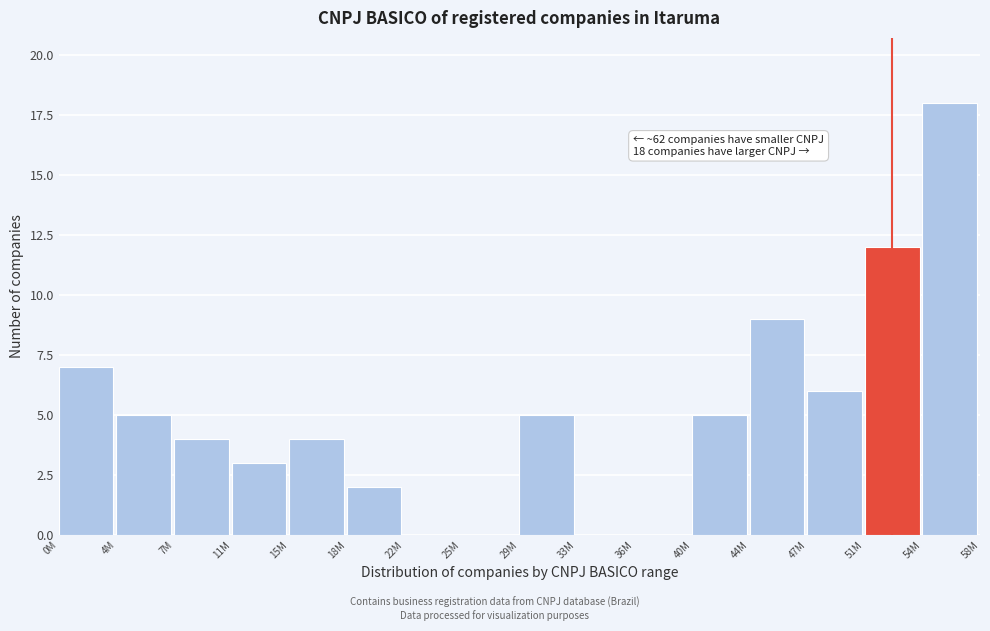

Reading left to right, extract all data points from this chart.

0M=7	4M=5	7M=4	11M=3	15M=4	18M=2	22M=0	25M=0	29M=5	33M=0	36M=0	40M=5	44M=9	47M=6	51M=12	54M=18